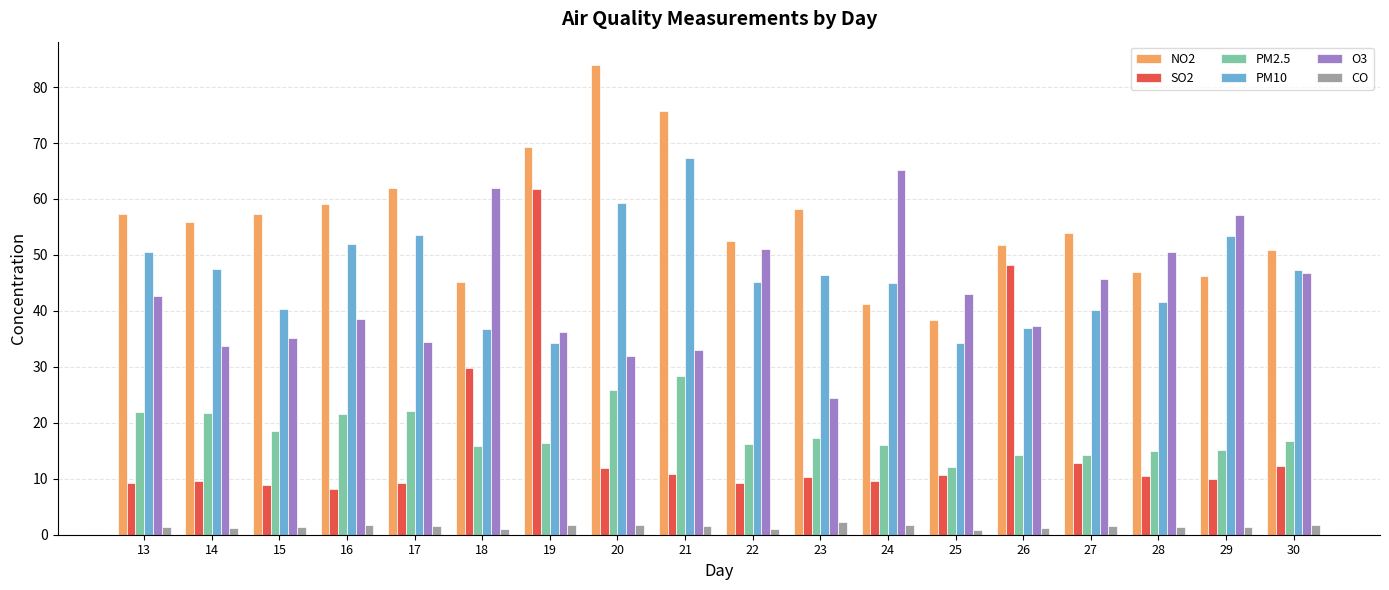

The PM2.5 series shows 14.3 at 26. True or false?

True